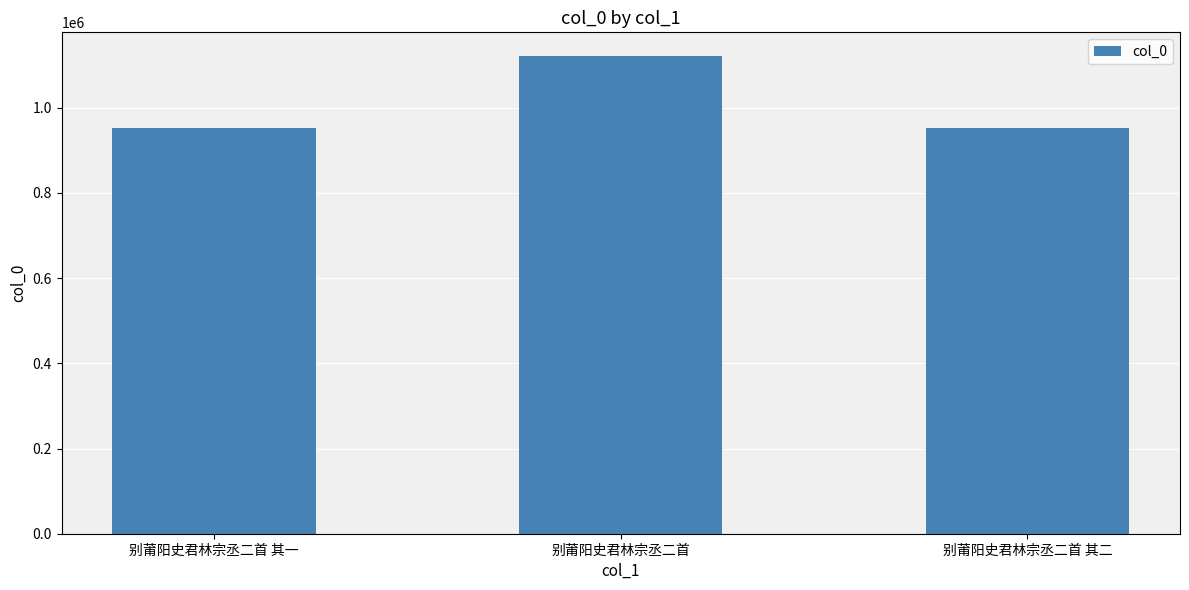

How many data points does each series have?

3